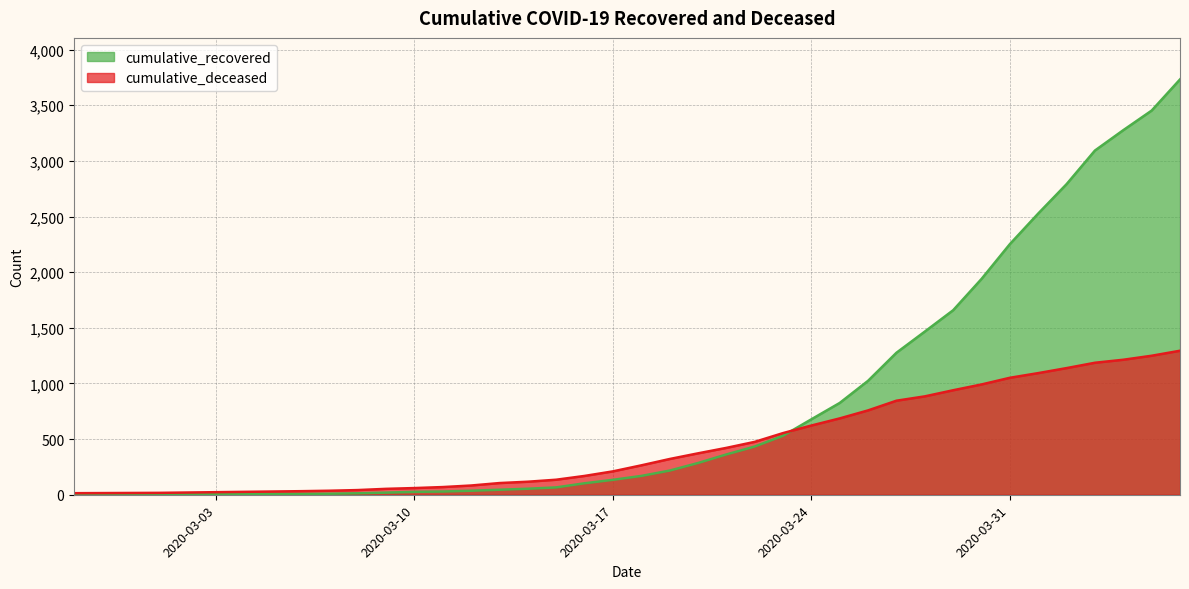

At which category is the sum across all series the highest?

2020-04-06